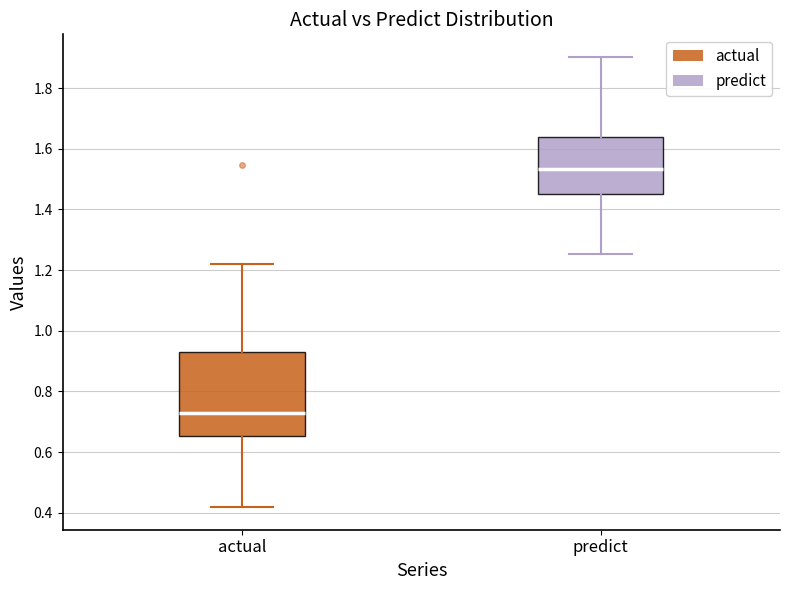

Which box is the tallest, from its lower edge to its upper edge?

actual